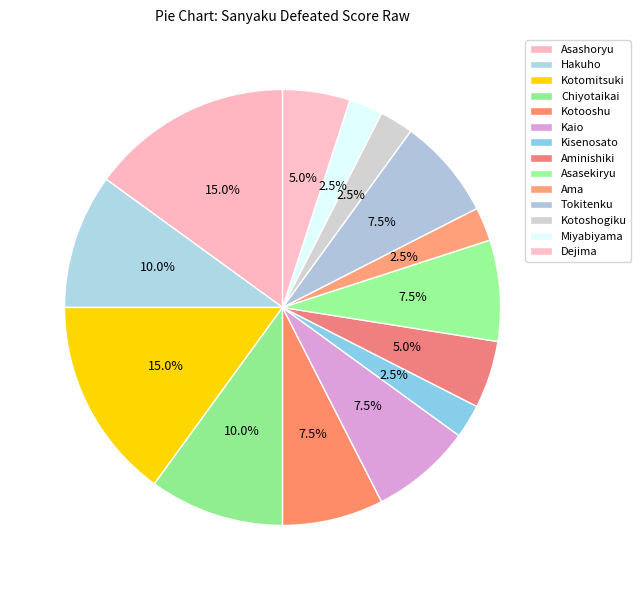

True or false: Aminishiki accounts for 5% of the total.

True